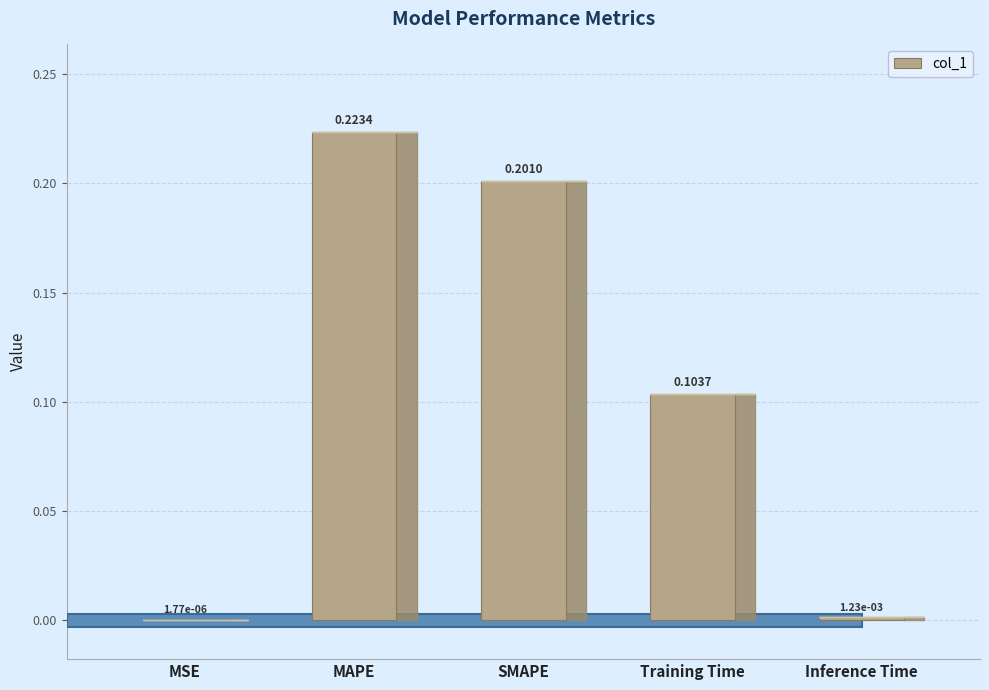

What is the sum of all values?

0.5